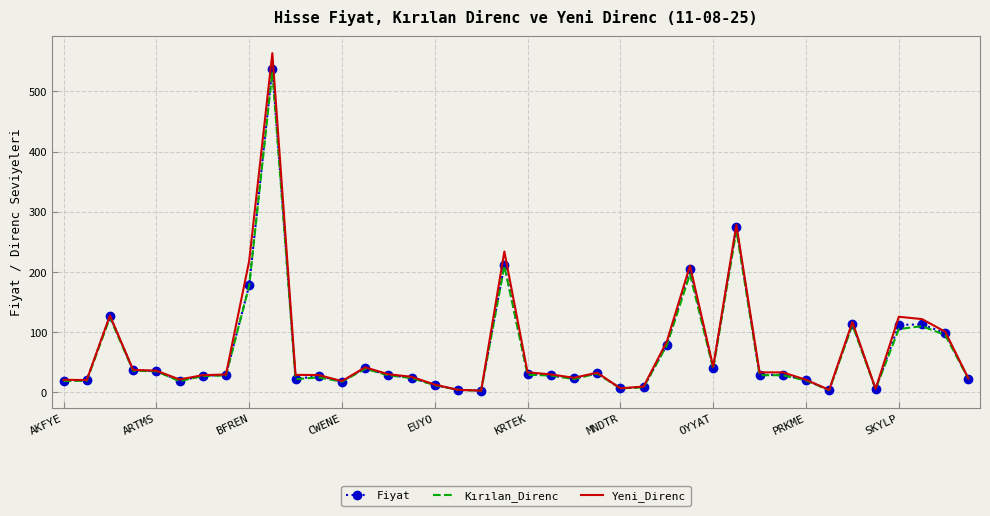

What is the difference between the second highest and minimum values in the Kırılan_Direnc series?

266.4